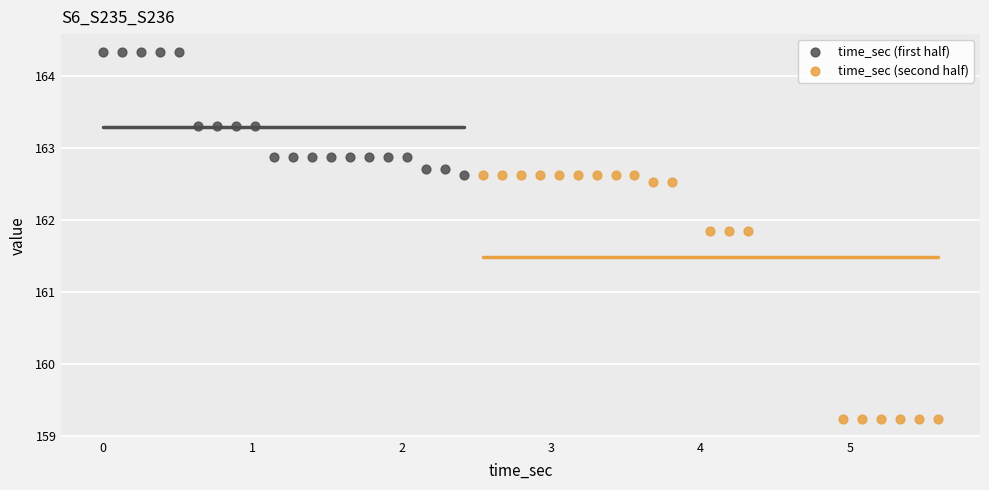

Which series reaches the minimum Y coordinate?

time_sec (second half)